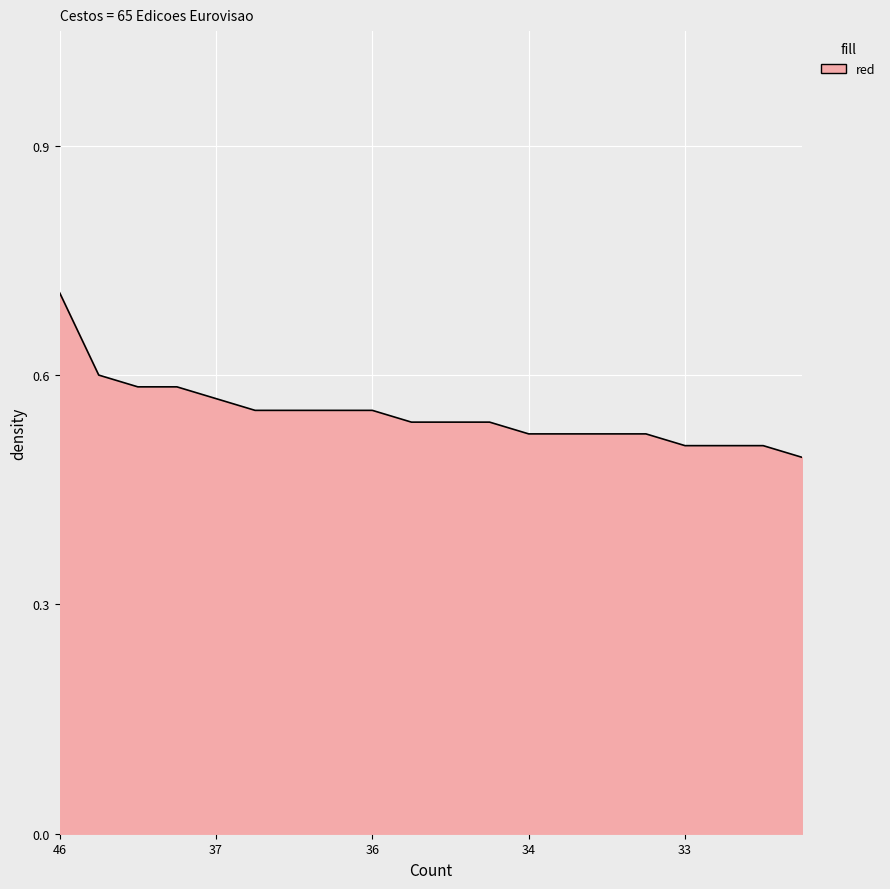

What is the maximum value shown in the chart?

0.7